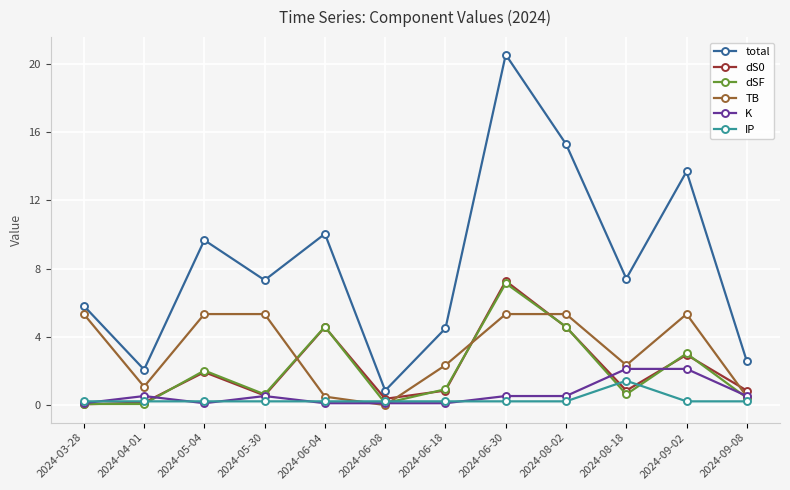

At which label does total reach its minimum?

2024-06-08